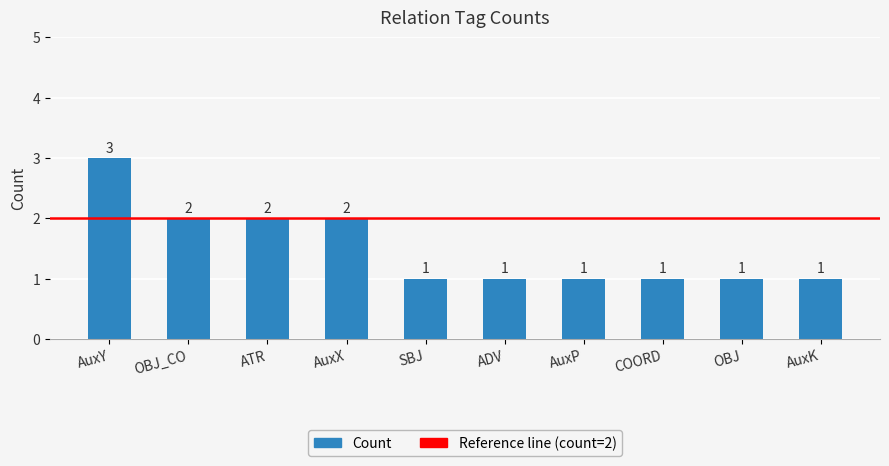

What is the label of the 2nd bar from the left?

OBJ_CO